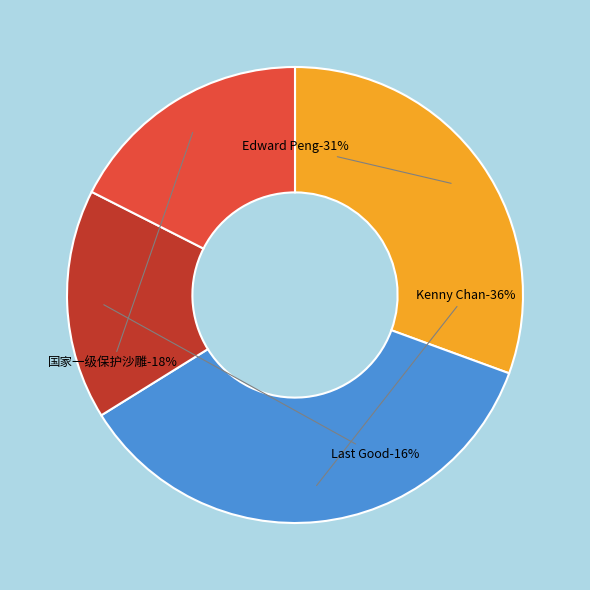

Is there any slice that represents more than half of the pie?

No